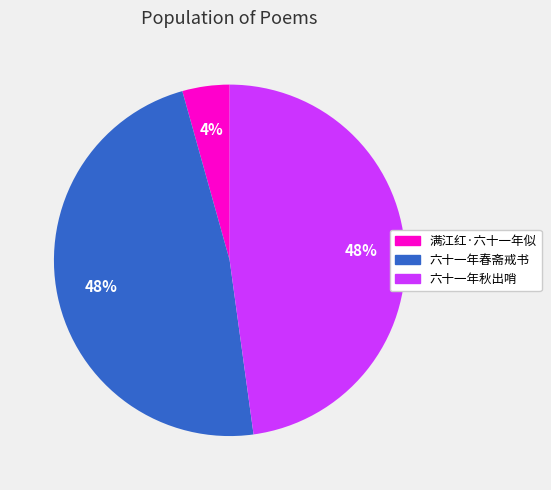

Is the sum of 六十一年秋出哨 and 满江红·六十一年似 greater than half?

Yes